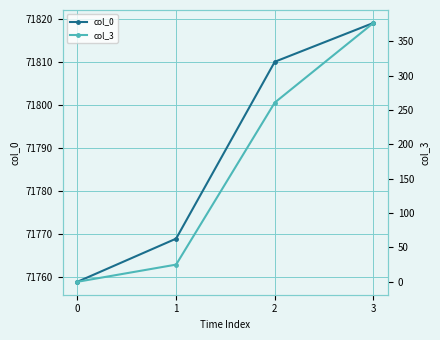

How many series are shown in this chart?

2